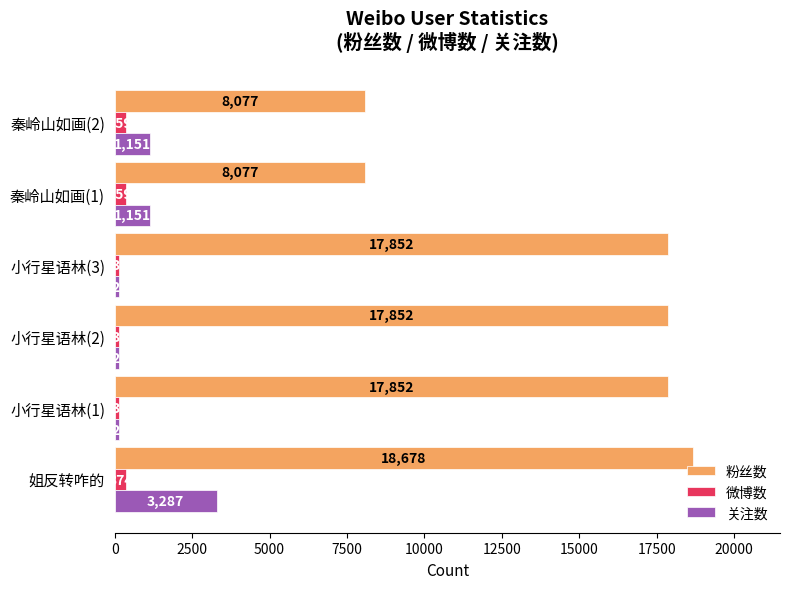

Is it true that 微博数 equals 137 at 小行星语林(2)?

True